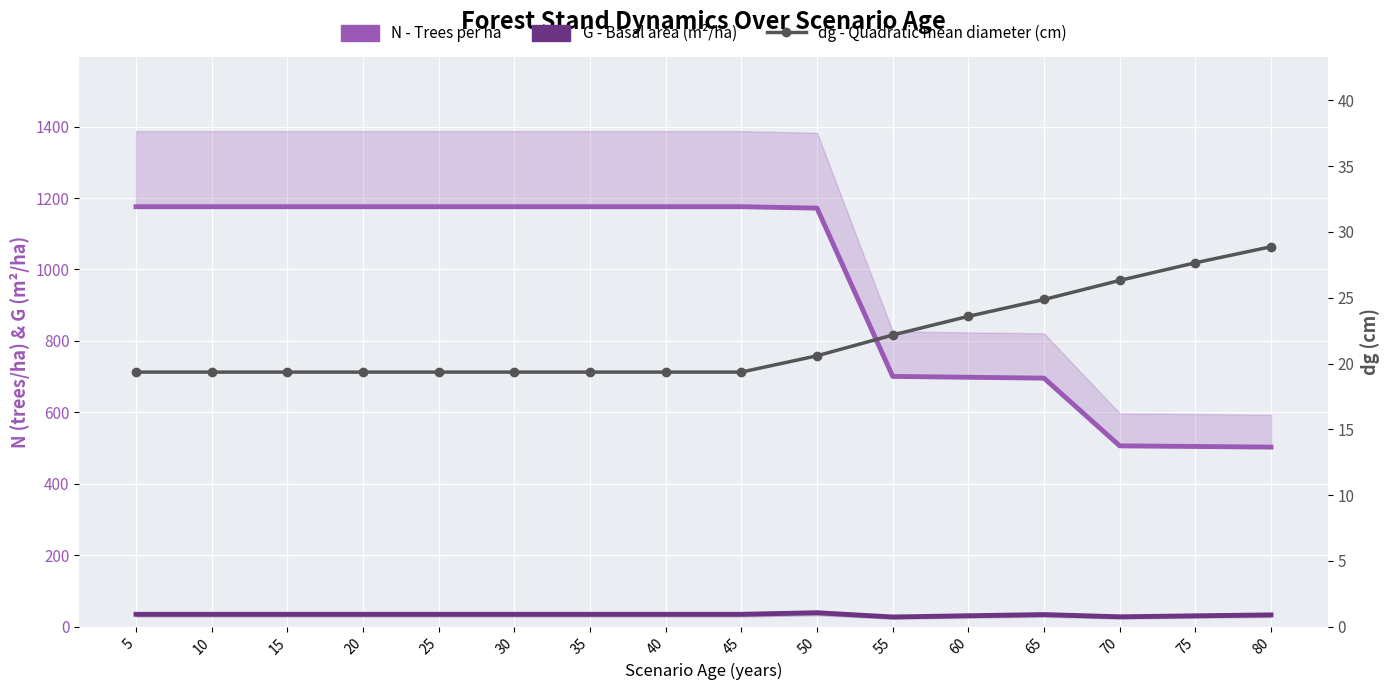

What is the average value of the dg - Quadratic mean diameter (cm) series?

21.8